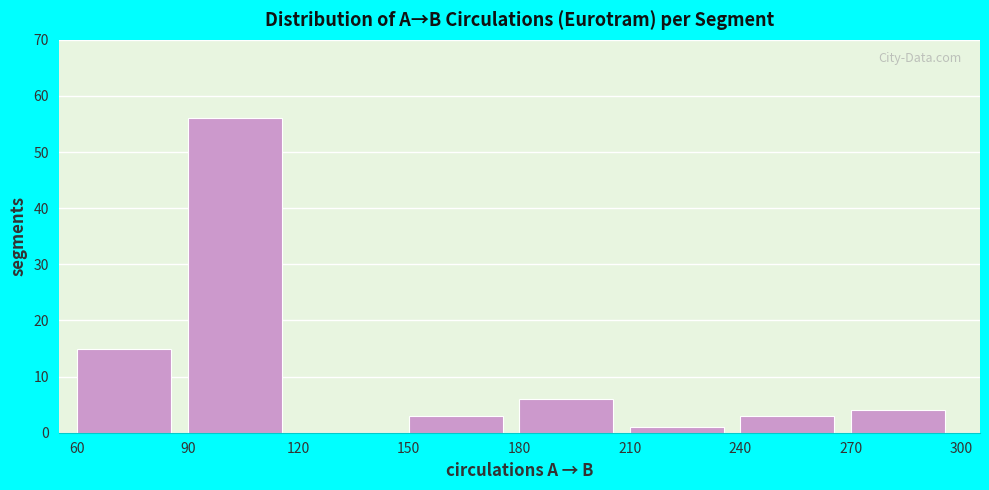

Reading left to right, list every bar in this chart as the range it spans on the x-axis followed by its height. The values are not printed on the chart, so give them approximately, as read against the axis.

60 to 90: 15
90 to 120: 56
120 to 150: 0
150 to 180: 3
180 to 210: 6
210 to 240: 1
240 to 270: 3
270 to 300: 4